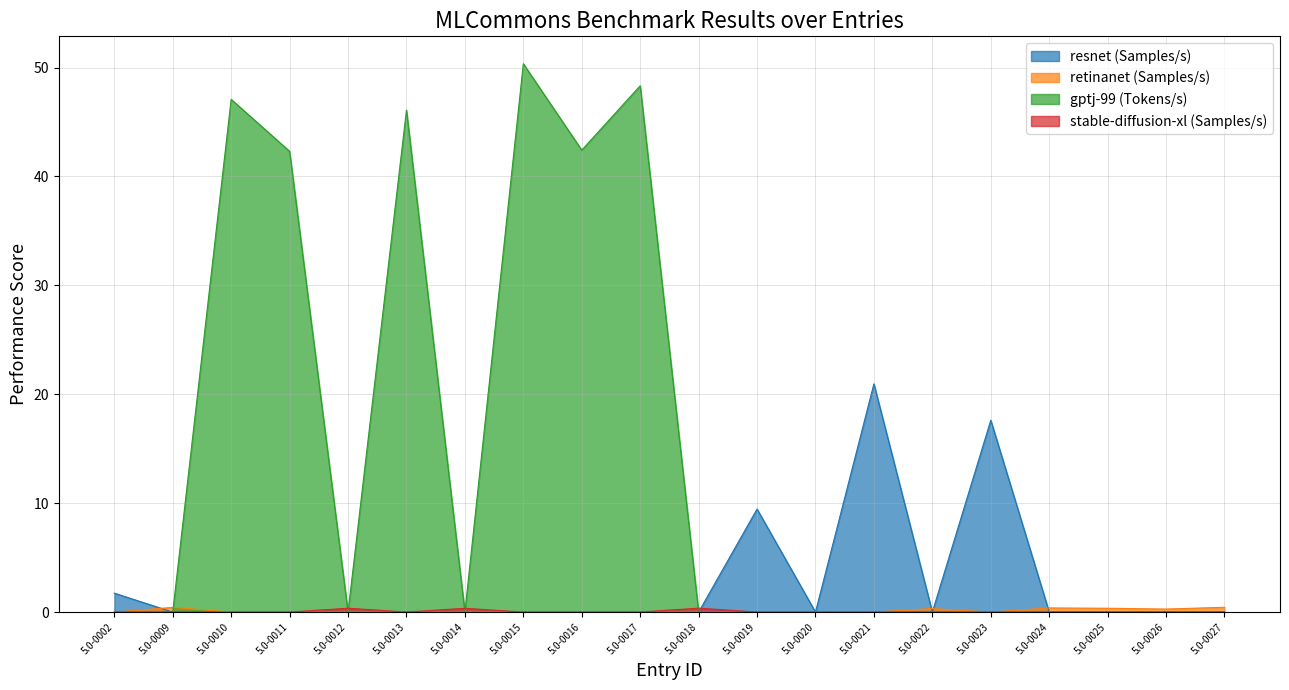

At how many categories does at least one series exceed 13?

8